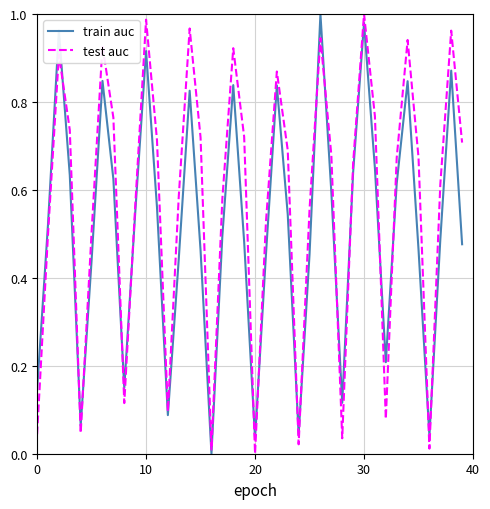

True or false: train auc has more than 1 interior local peaks.

True